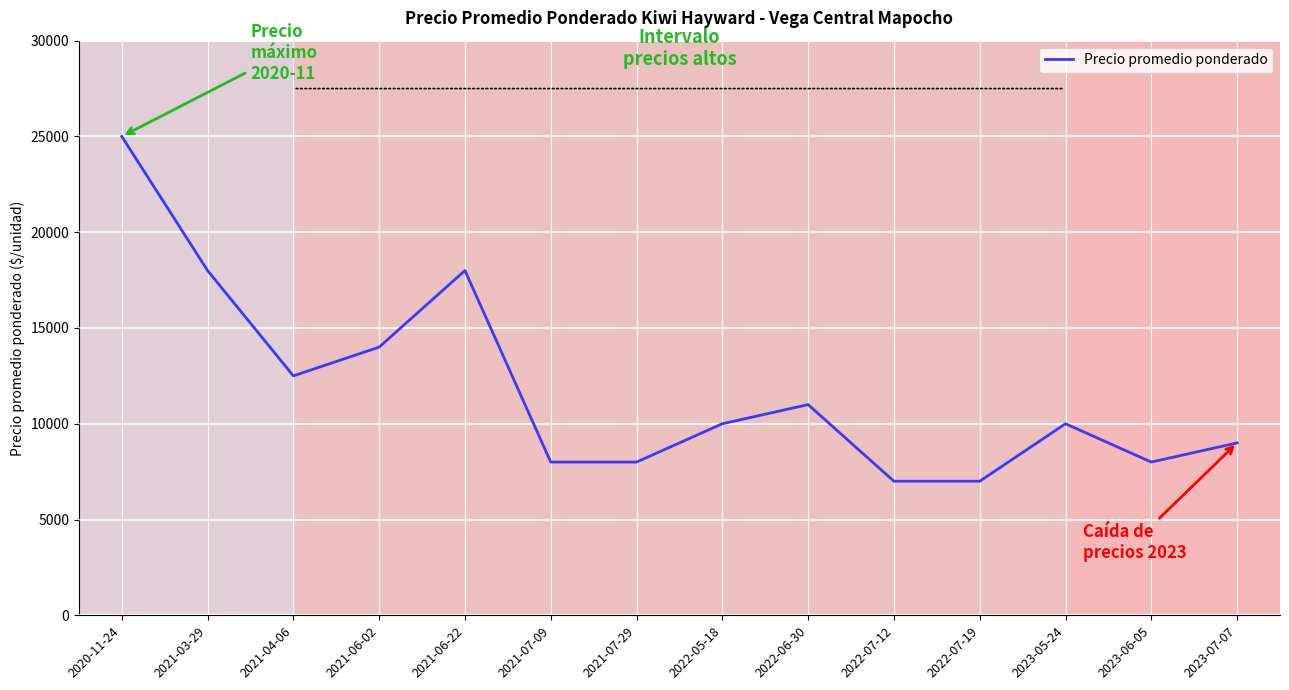

At which label does the data first exceed 10000?

2020-11-24